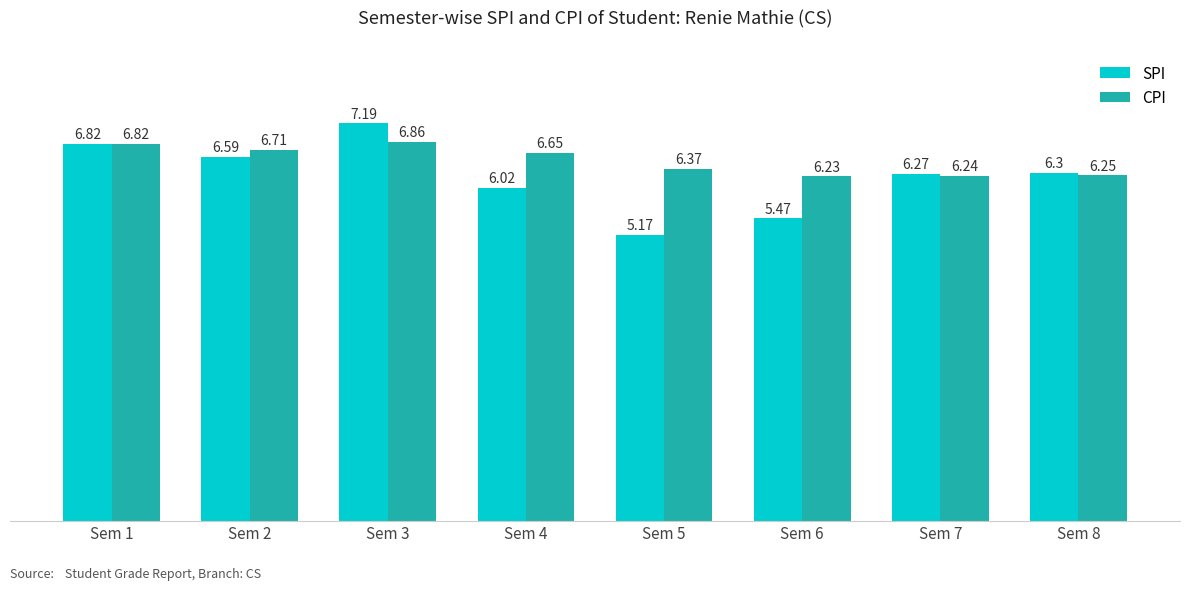

The value of SPI at Sem 6 is 1.4. True or false?

False